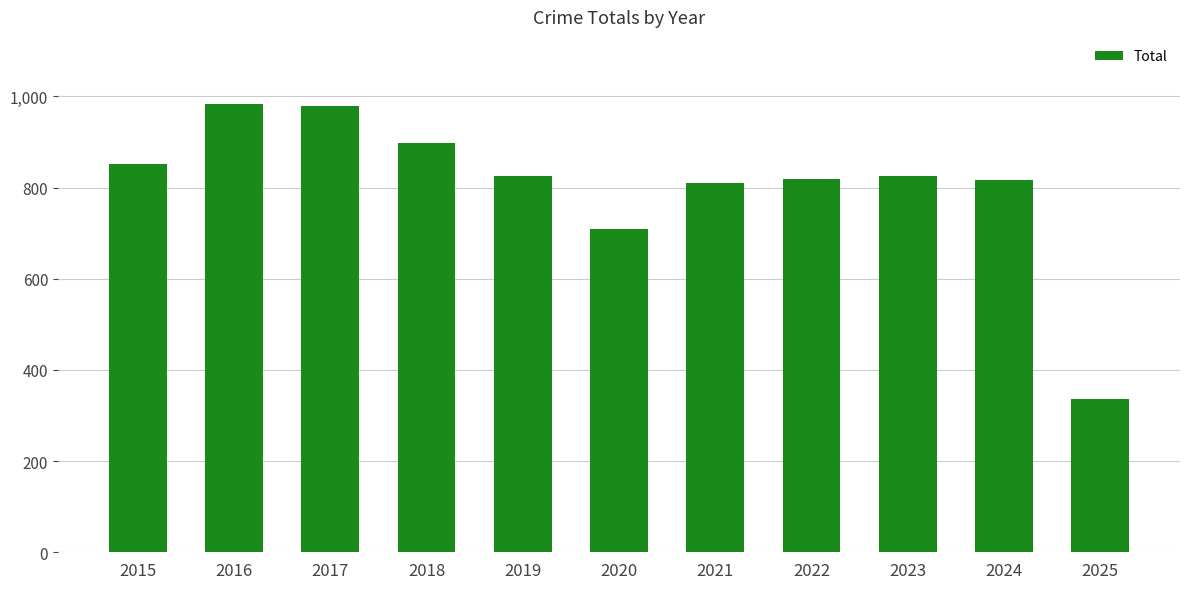

The chart shows a value of 851 at 2015. True or false?

True